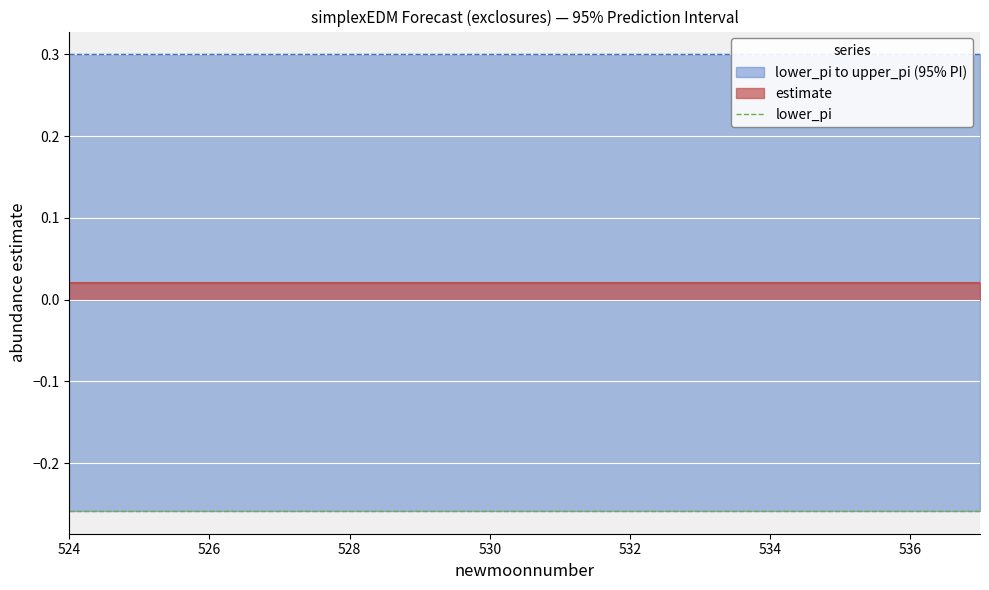

How many distinct data groups are displayed?

3